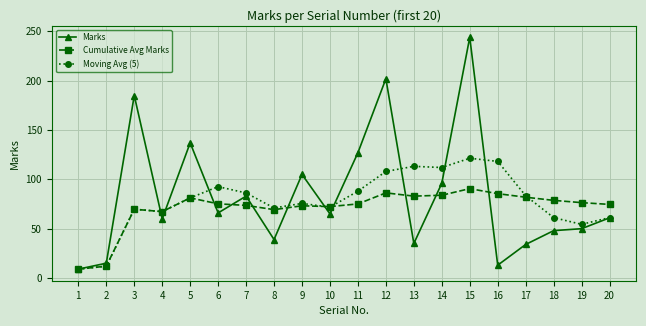

Which series ends up on top after the final intersection of Moving Avg (5) and Cumulative Avg Marks?

Cumulative Avg Marks